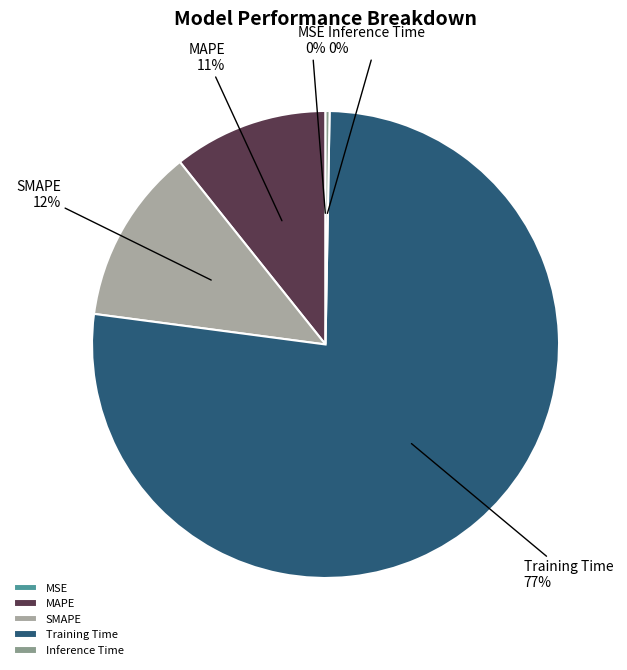

To the nearest percent, what is the difference between the largest and smallest slice percentages?

77%